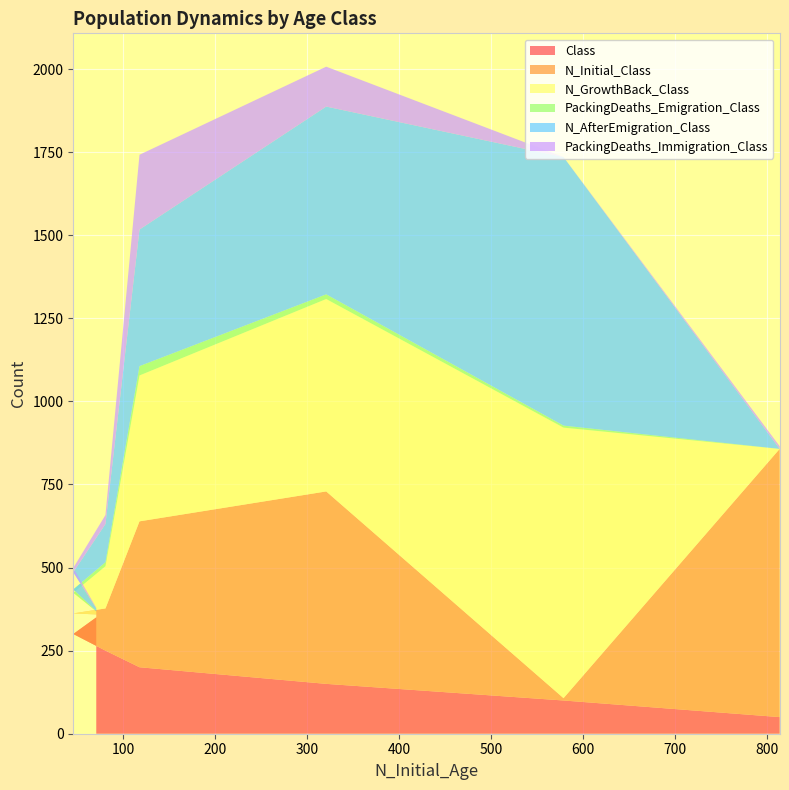

Reading right to left, extract all data points from this chart.

Class: 6=350	5=300	4=250	3=200	2=150	1=100	0=50
N_Initial_Class: 6=9	5=62	4=127	3=439	2=579	1=7	0=807
N_GrowthBack_Class: 6=9	5=62	4=127	3=439	2=579	1=814	0=0
PackingDeaths_Emigration_Class: 6=1	5=10	4=12	3=28	2=14	1=6	0=0
N_AfterEmigration_Class: 6=8	5=52	4=115	3=411	2=565	1=808	0=0
PackingDeaths_Immigration_Class: 6=2	5=13	4=27	3=225	2=120	1=0	0=8